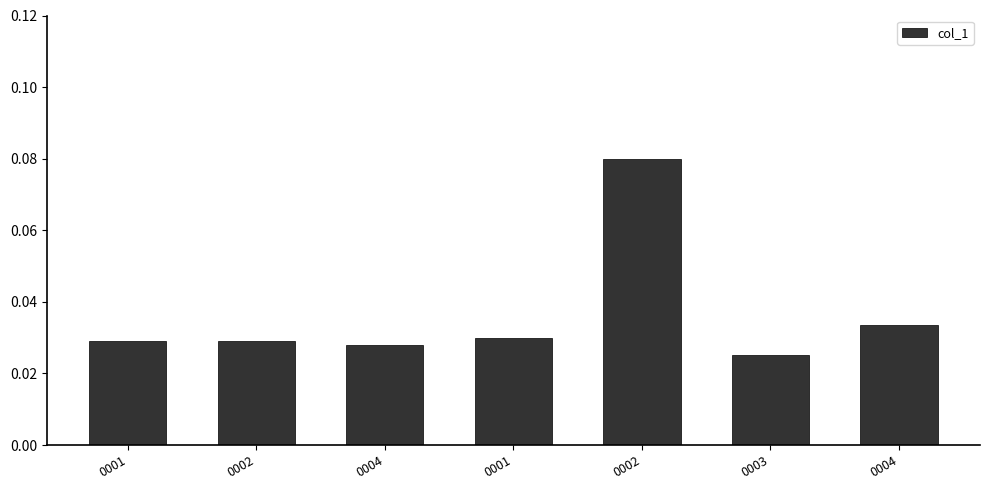

At which label is the value closest to 0?

0003